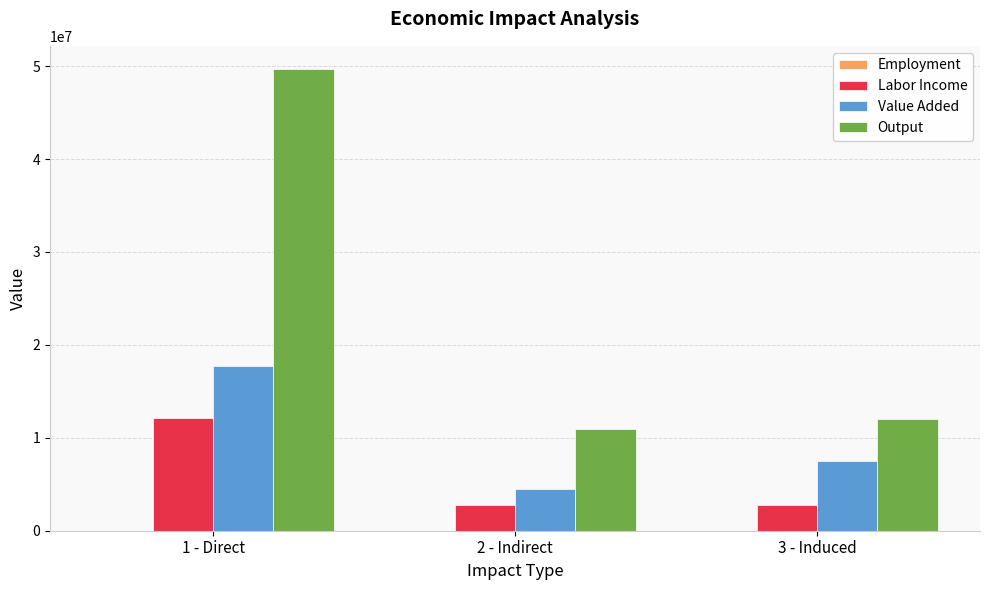

At which category does the chart reach its peak across all series?

1 - Direct